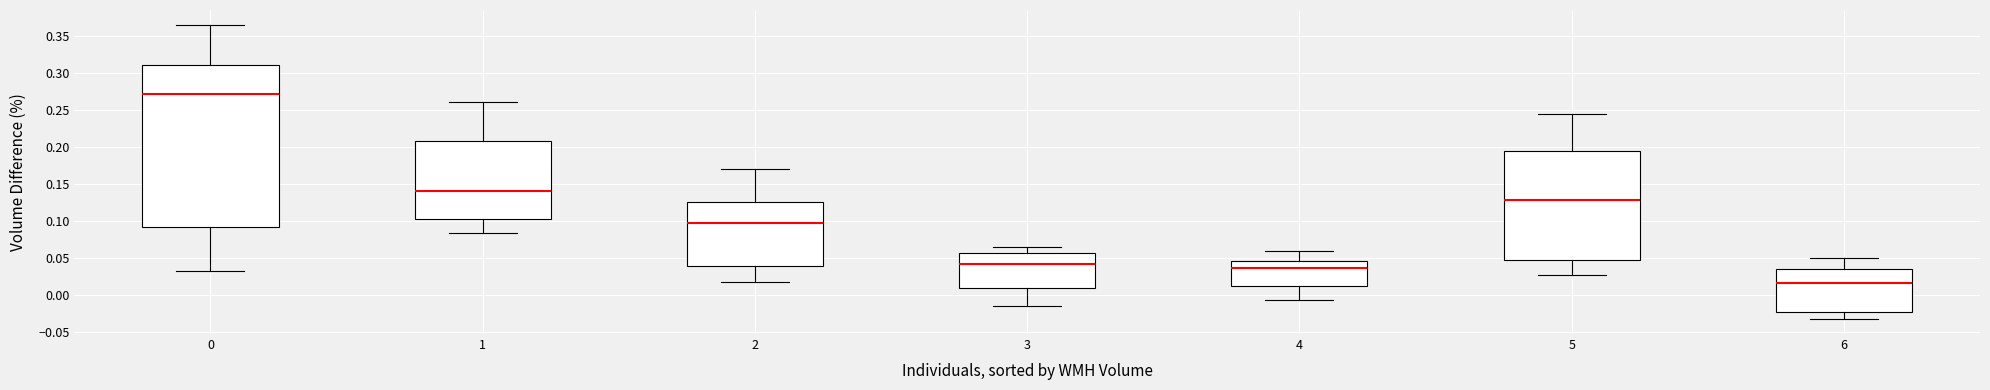

Where does the upper whisker of the box at x = 6 end on the y-axis? The values are not printed on the chart, so give them approximately, as read against the axis.

0.050